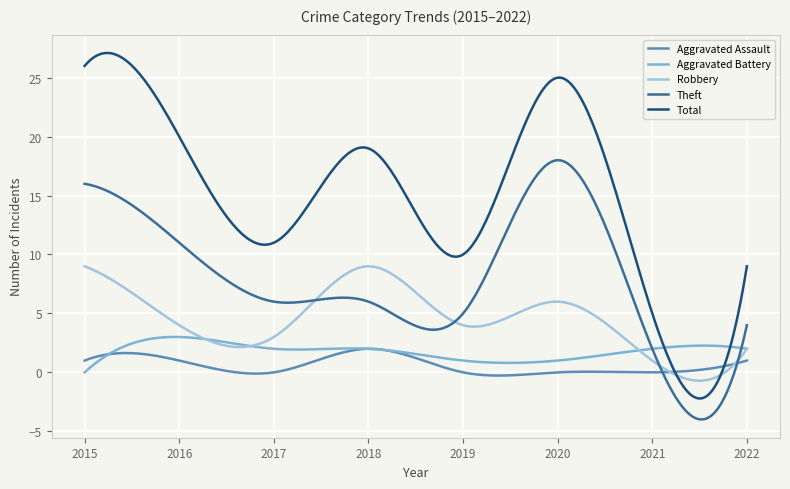

What is the minimum value for Theft?

-4.0